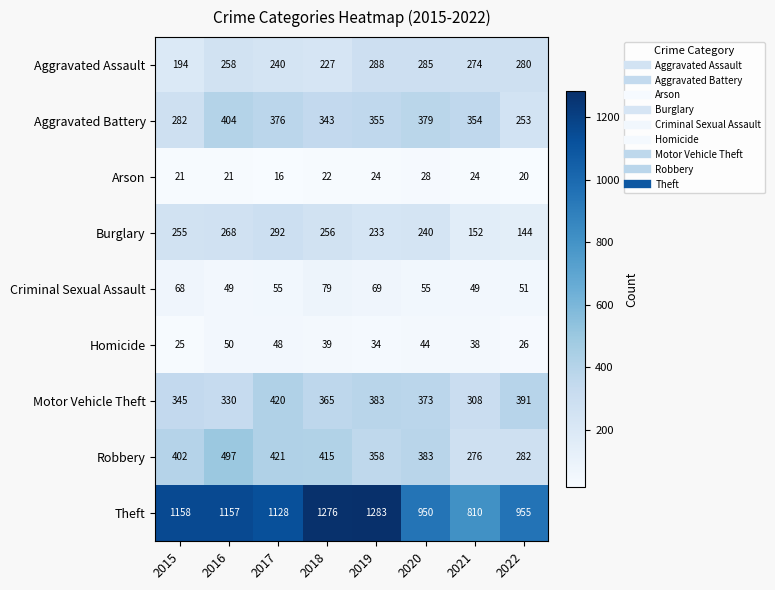

The value of Aggravated Battery at 2017 is 376. True or false?

True